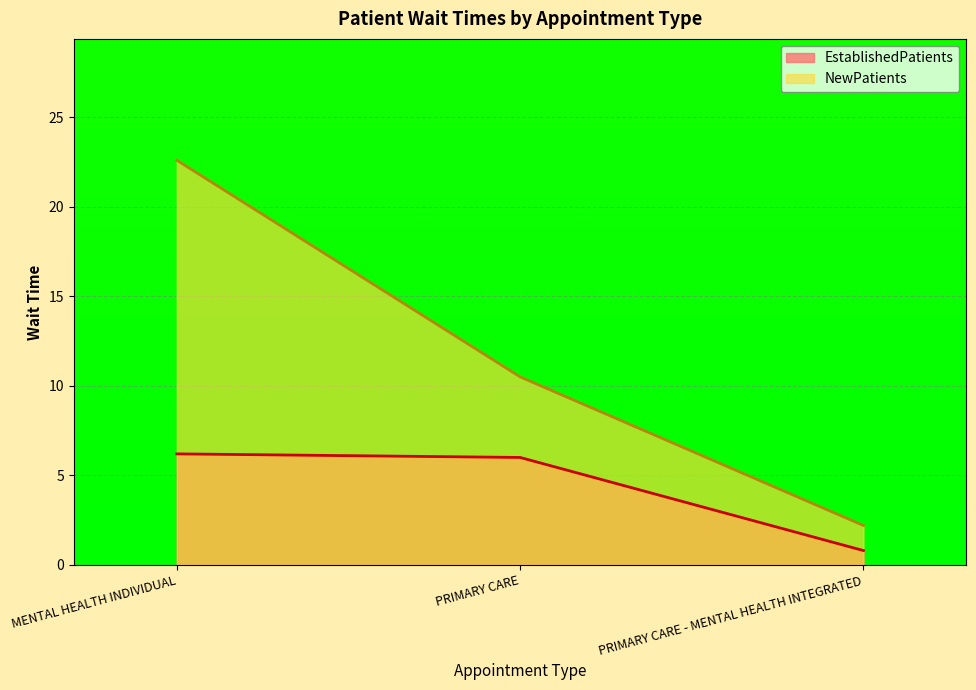

Reading right to left, transcribe all the data shown in this chart.

EstablishedPatients: 0.8	6.0	6.2
NewPatients: 2.2	10.5	22.6